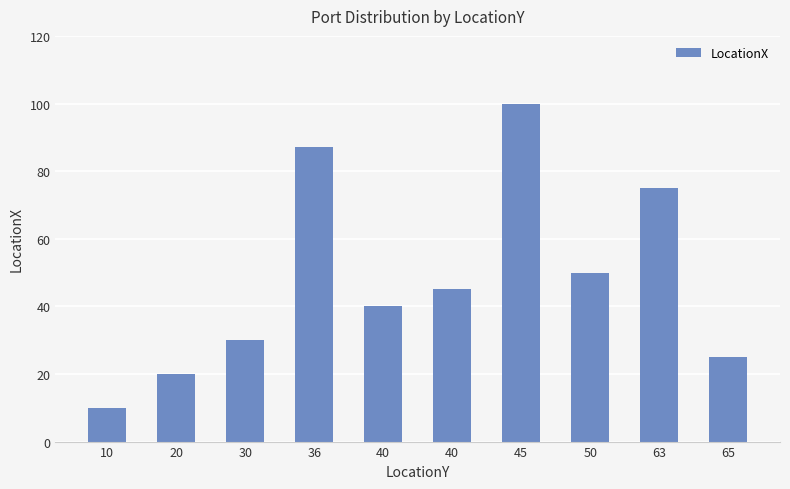

What is the minimum value shown in the chart?

10